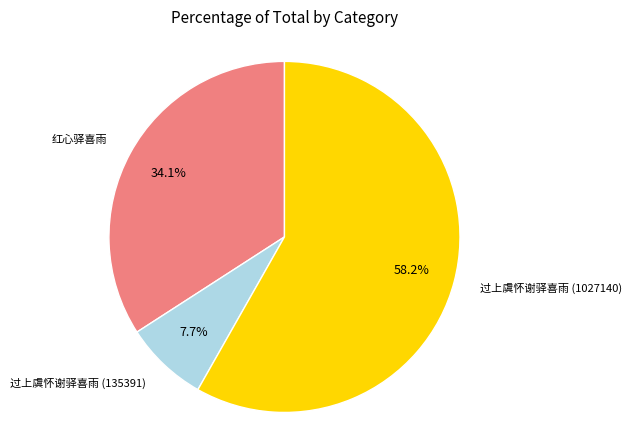

Is there a majority slice in this chart?

Yes